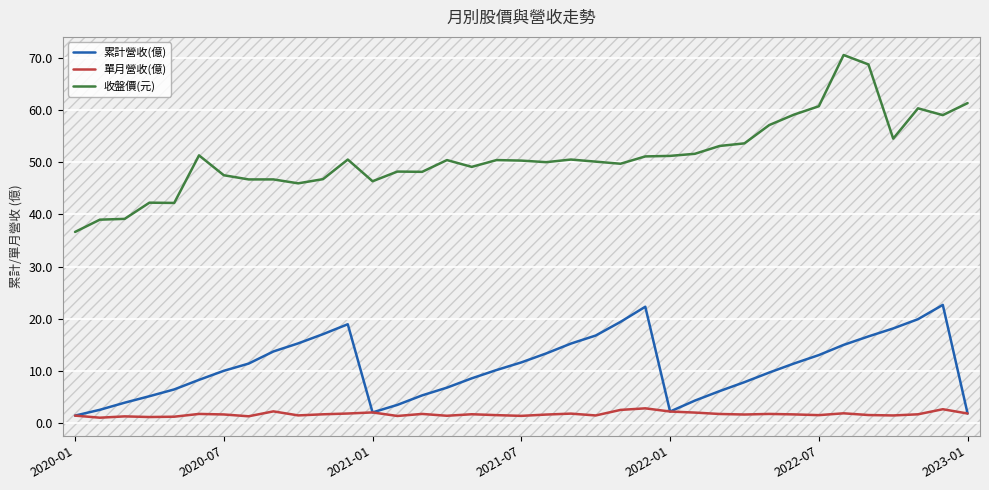

What is the greatest value displayed?

70.5